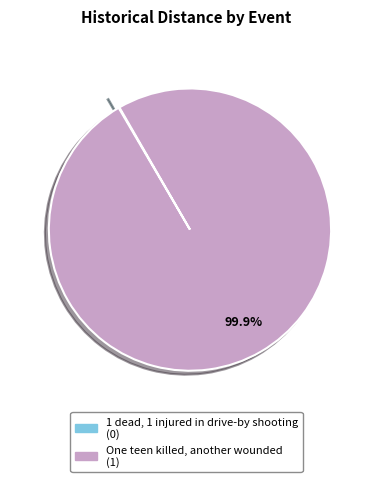

Is there a majority slice in this chart?

Yes